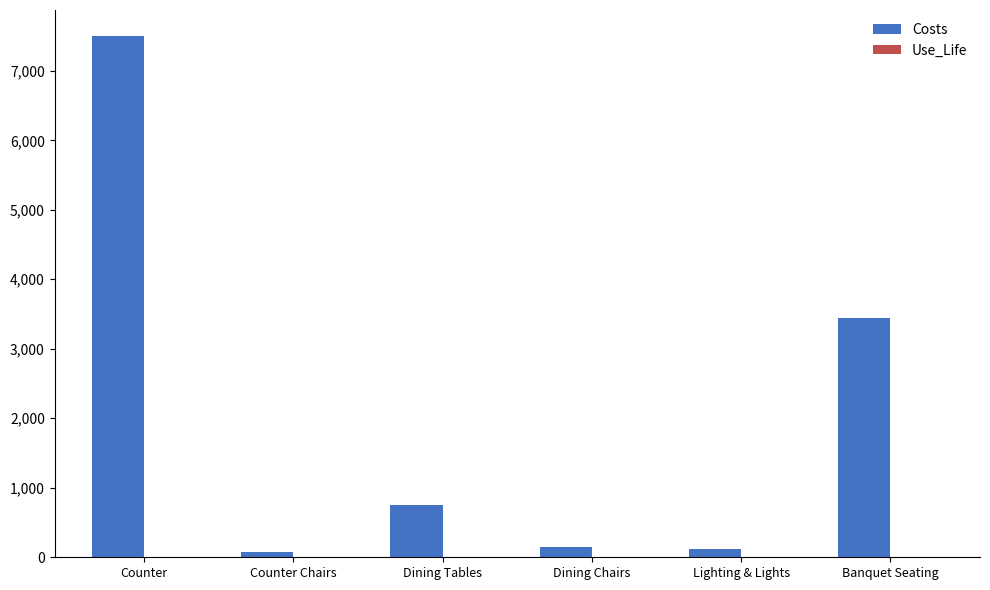

At which label is Costs closest to 3787?

Banquet Seating